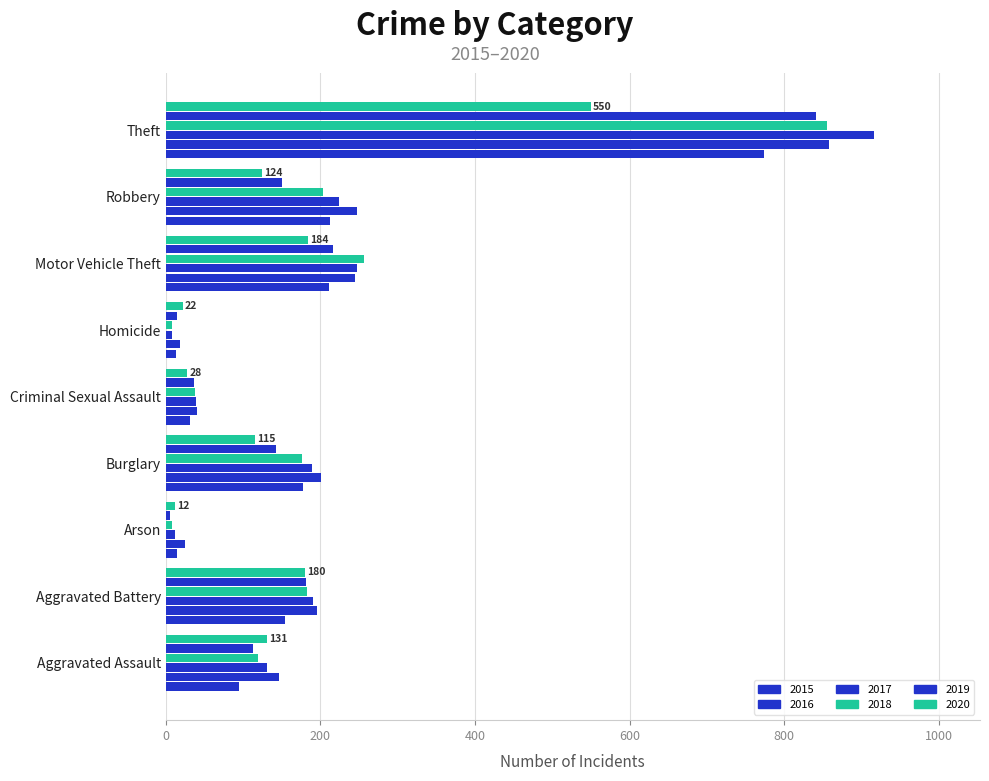

What is the sum of the 2015 values at Theft and Burglary?

952